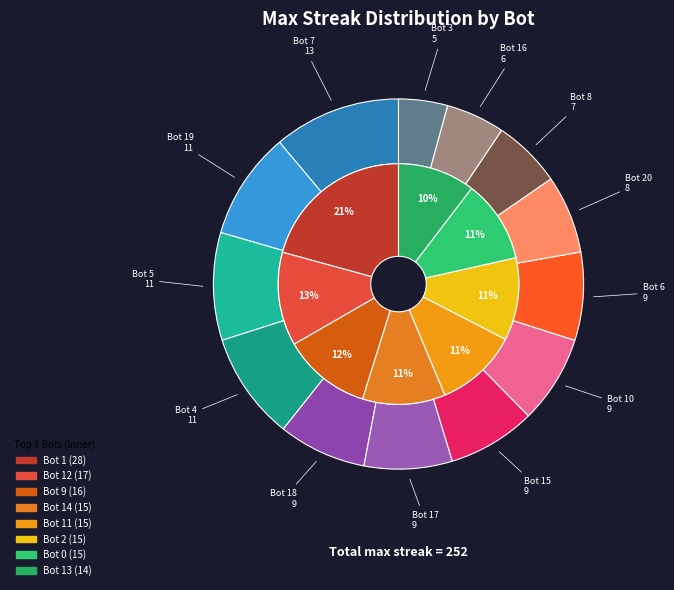

How much of the chart is everything except Bot 1?

88.9%